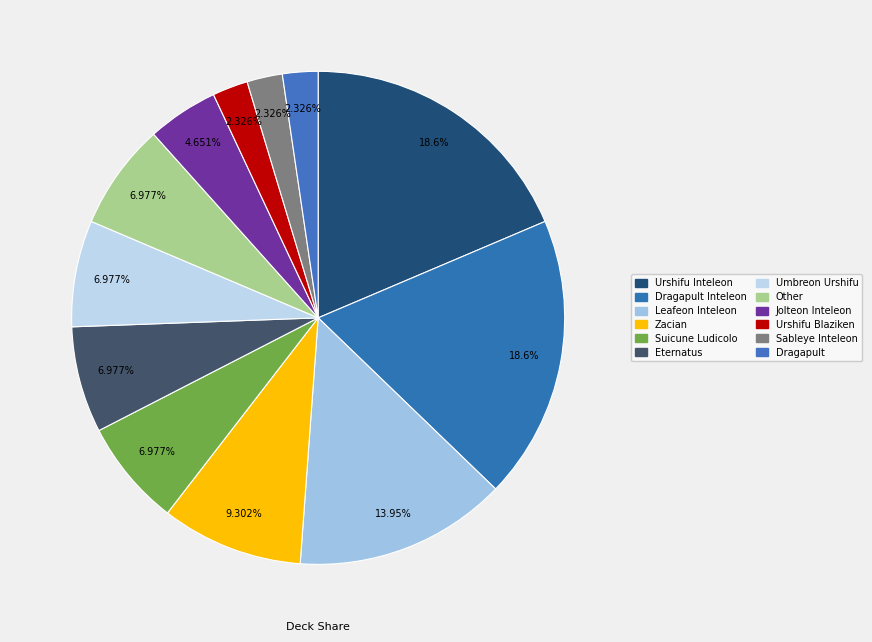

Rank the categories by value from lowest to highest.

Urshifu Blaziken, Sableye Inteleon, Dragapult, Jolteon Inteleon, Suicune Ludicolo, Eternatus, Umbreon Urshifu, Other, Zacian, Leafeon Inteleon, Urshifu Inteleon, Dragapult Inteleon